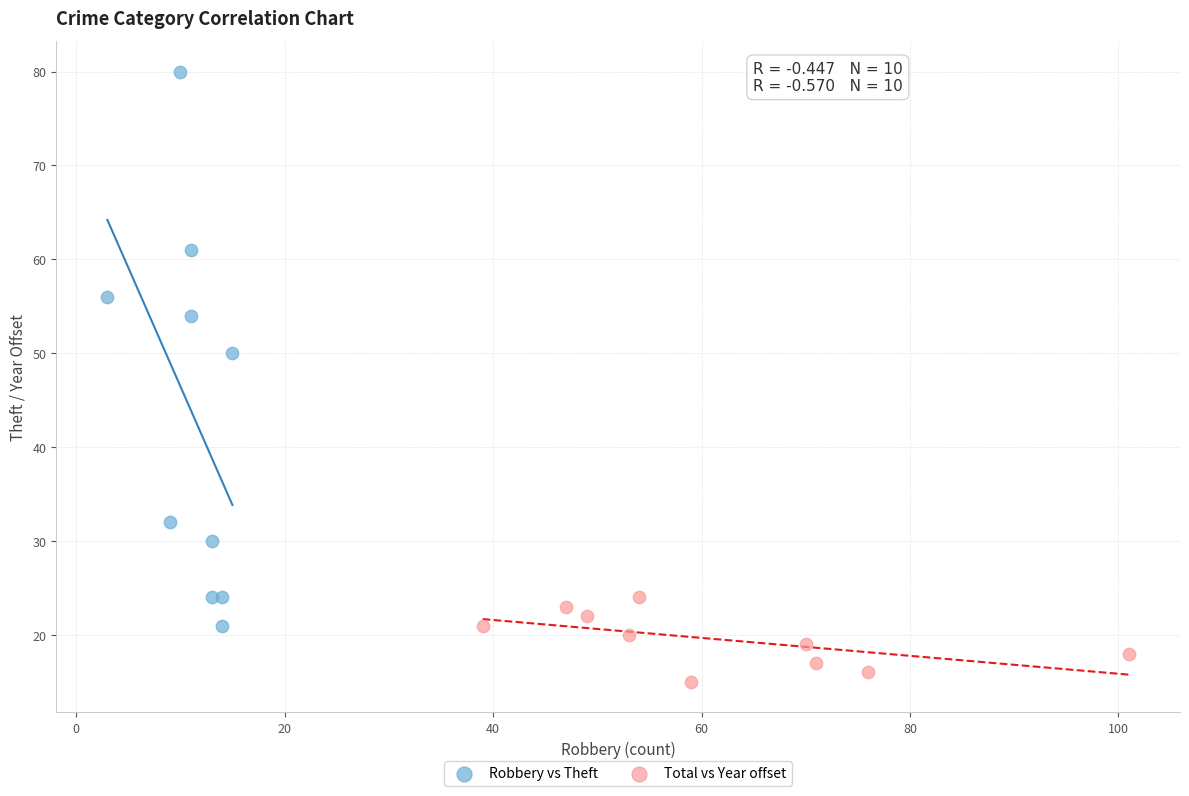

Which series contains the lowest Y value?

Total vs Year offset